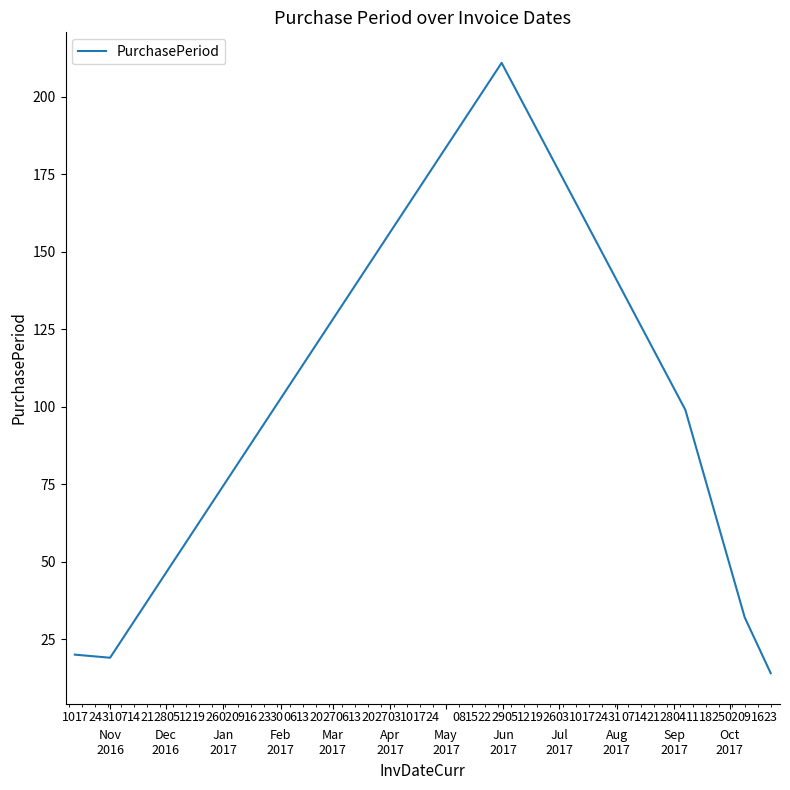

What is the average value?

66